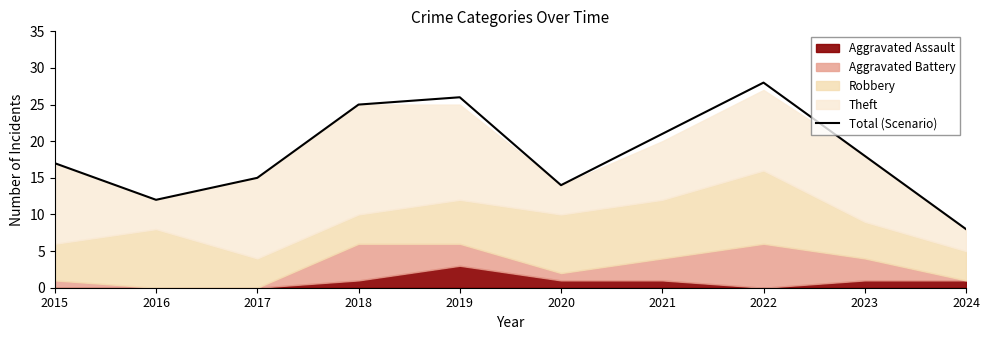

How many data points are less than 18?

5